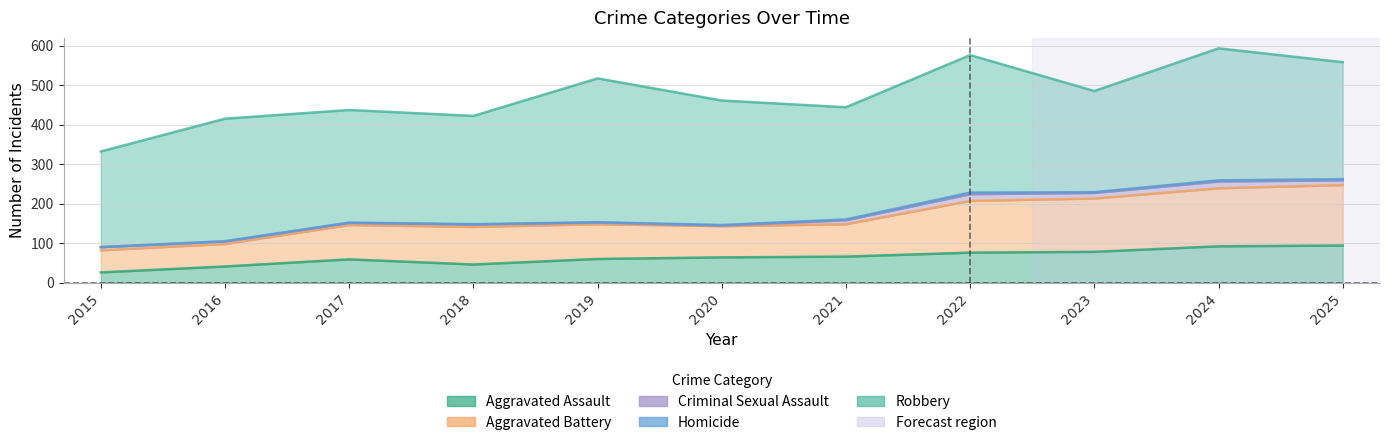

True or false: Aggravated Assault and Robbery cross at least once.

False